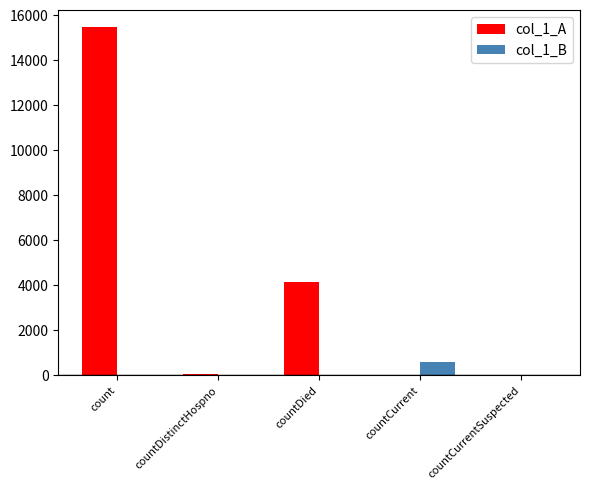

Which label corresponds to the largest value in the chart?

count